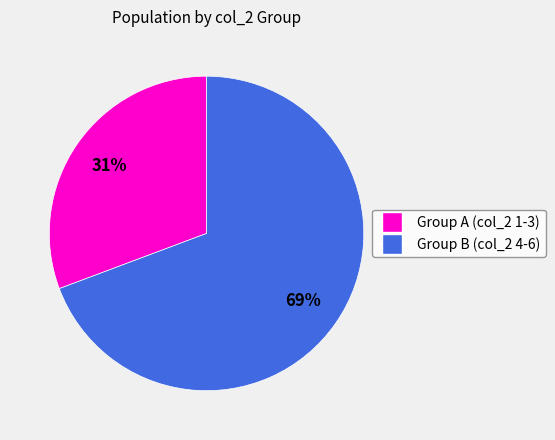

How many segments does this pie chart have?

2